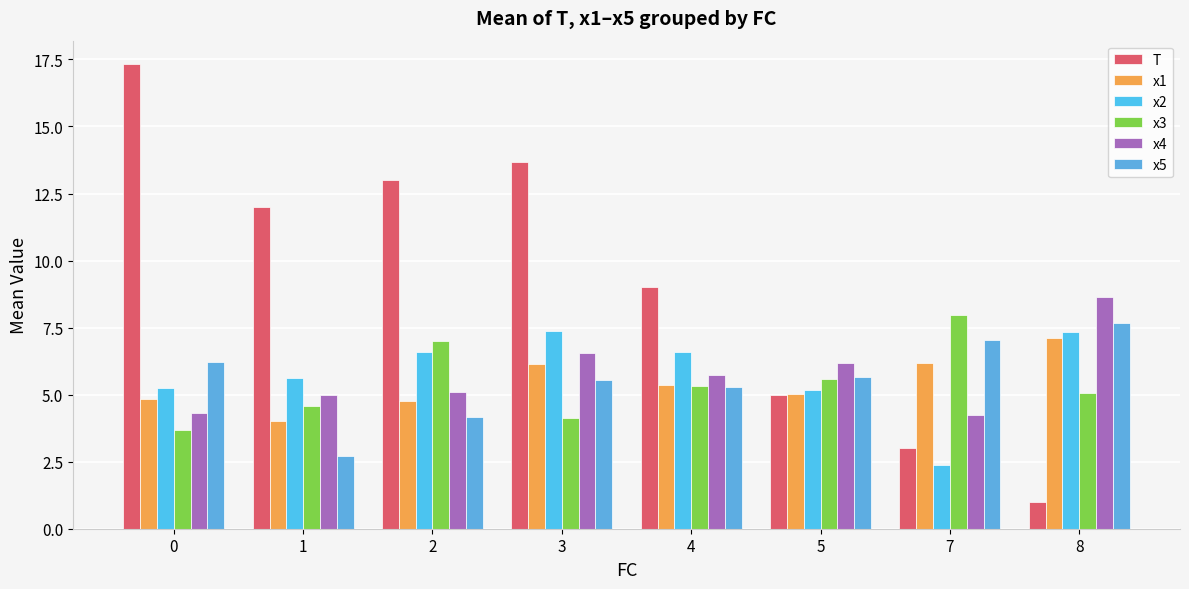

At which label is x5 closest to 5?

4